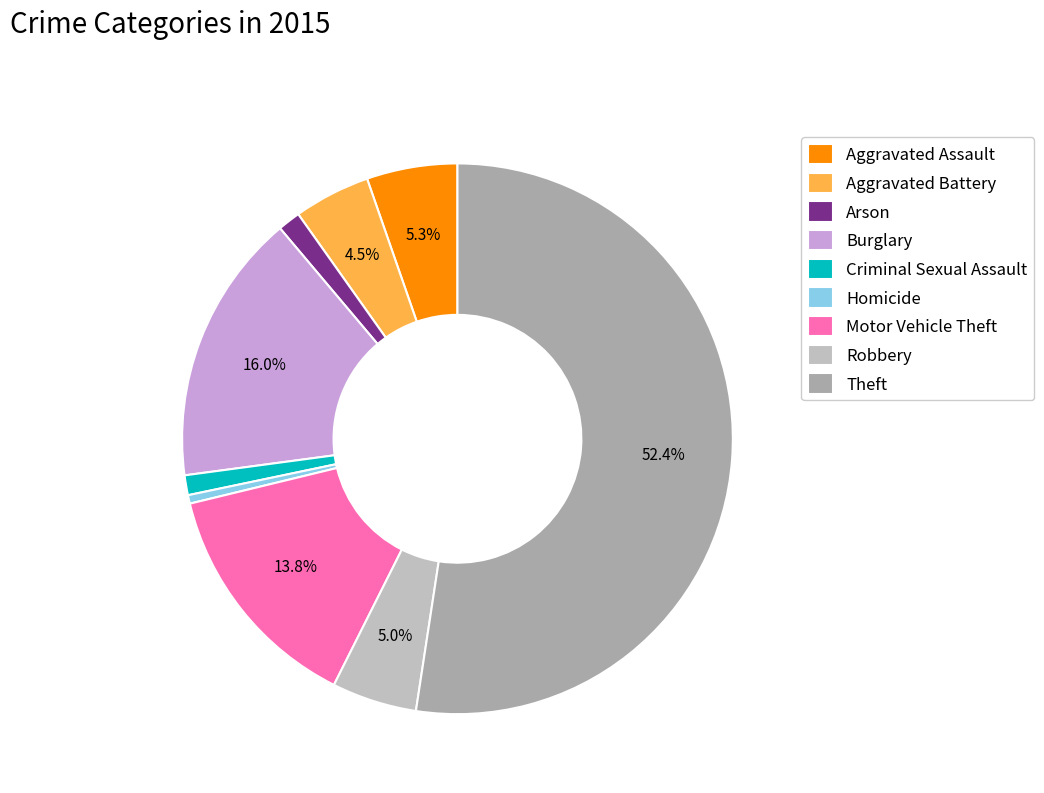

Which category accounts for the majority?

Theft